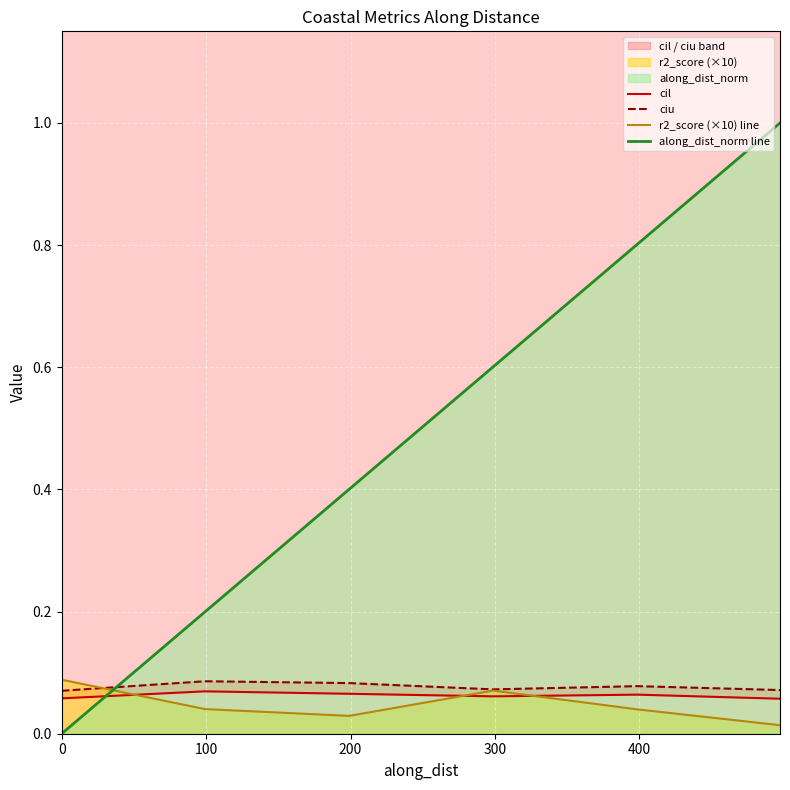

What is the highest value of the along_dist_norm line series?

1.0